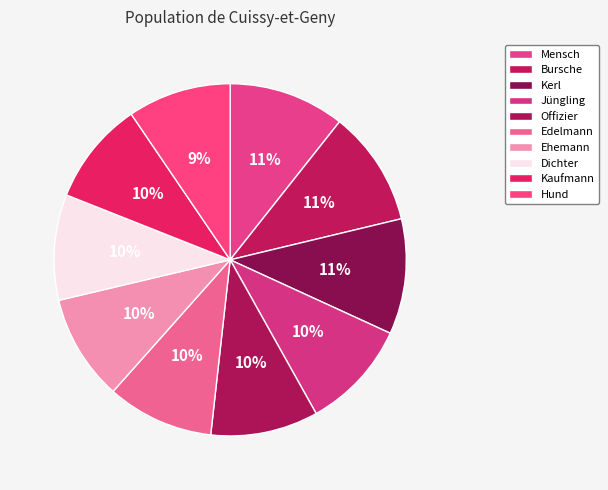

What percentage is the Dichter slice, to the nearest percent?

10%